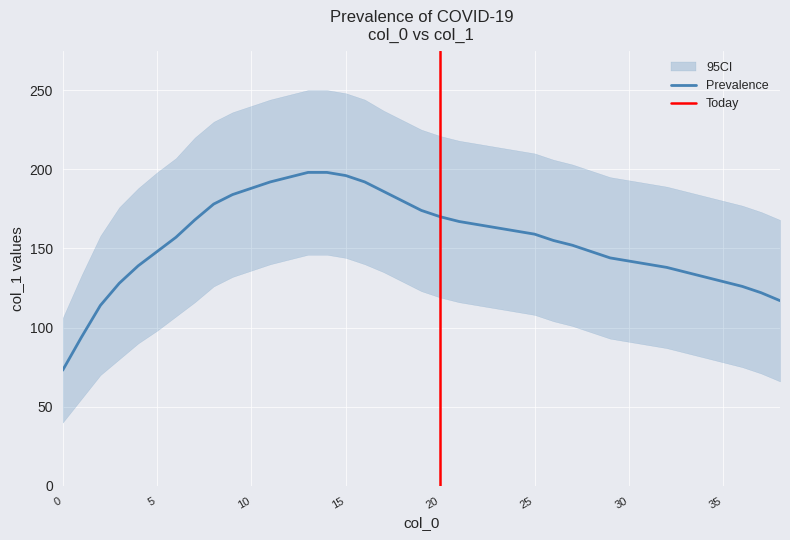

List the labels in order of value, largest first.

13, 14, 15, 12, 11, 16, 10, 17, 9, 18, 8, 19, 20, 7, 21, 22, 23, 24, 25, 6, 26, 27, 5, 28, 29, 30, 31, 4, 32, 33, 34, 35, 3, 36, 37, 38, 2, 1, 0